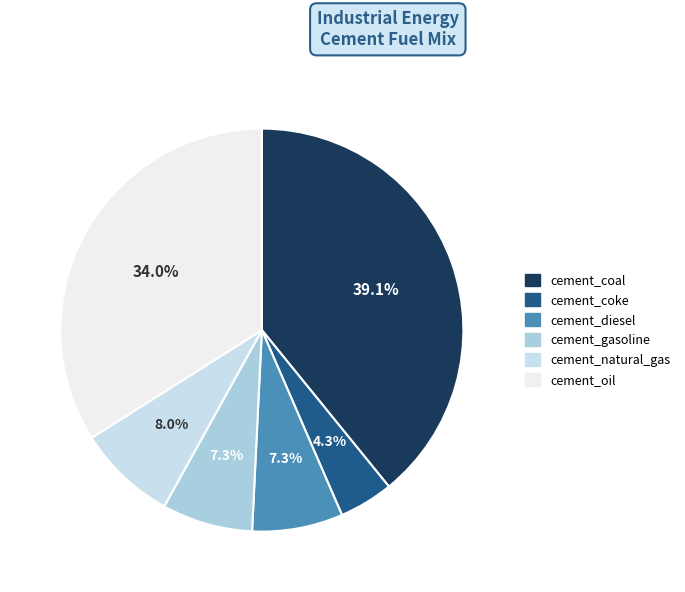

What is the smallest slice in the pie chart?

cement_coke